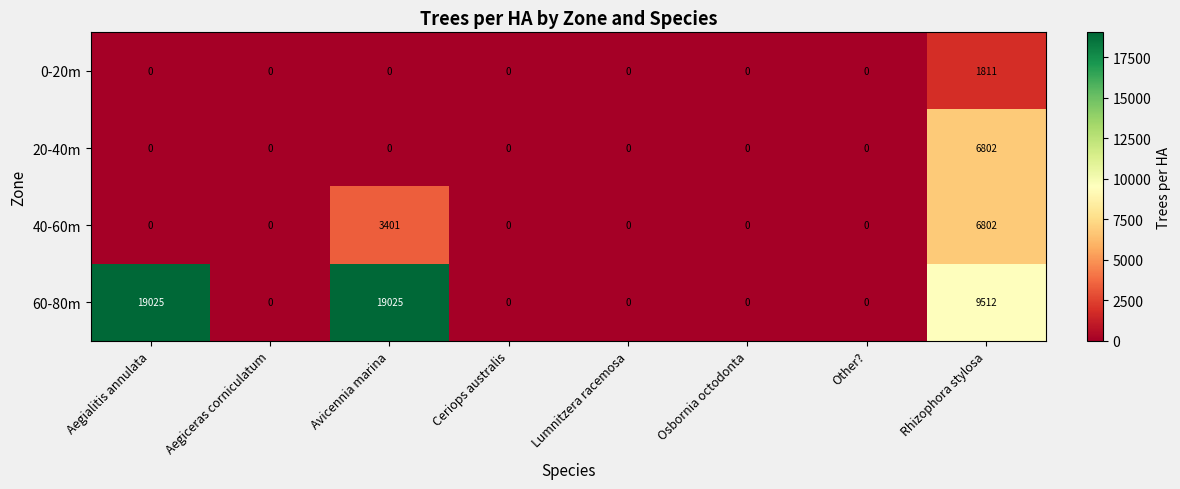

Which series has the largest range (max minus min)?

60-80m